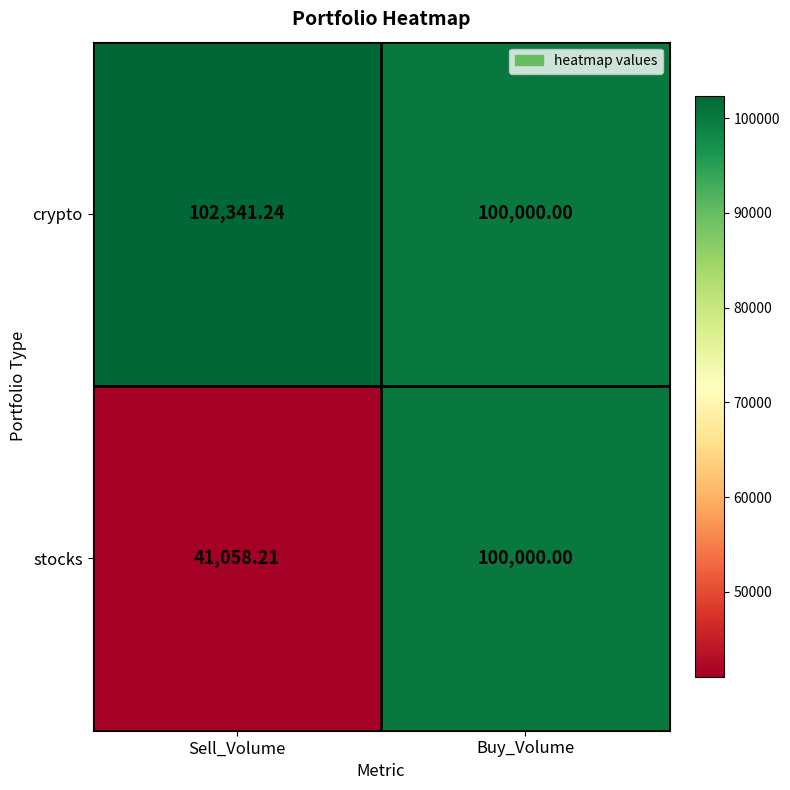

At which category is the sum across all series the highest?

Buy_Volume